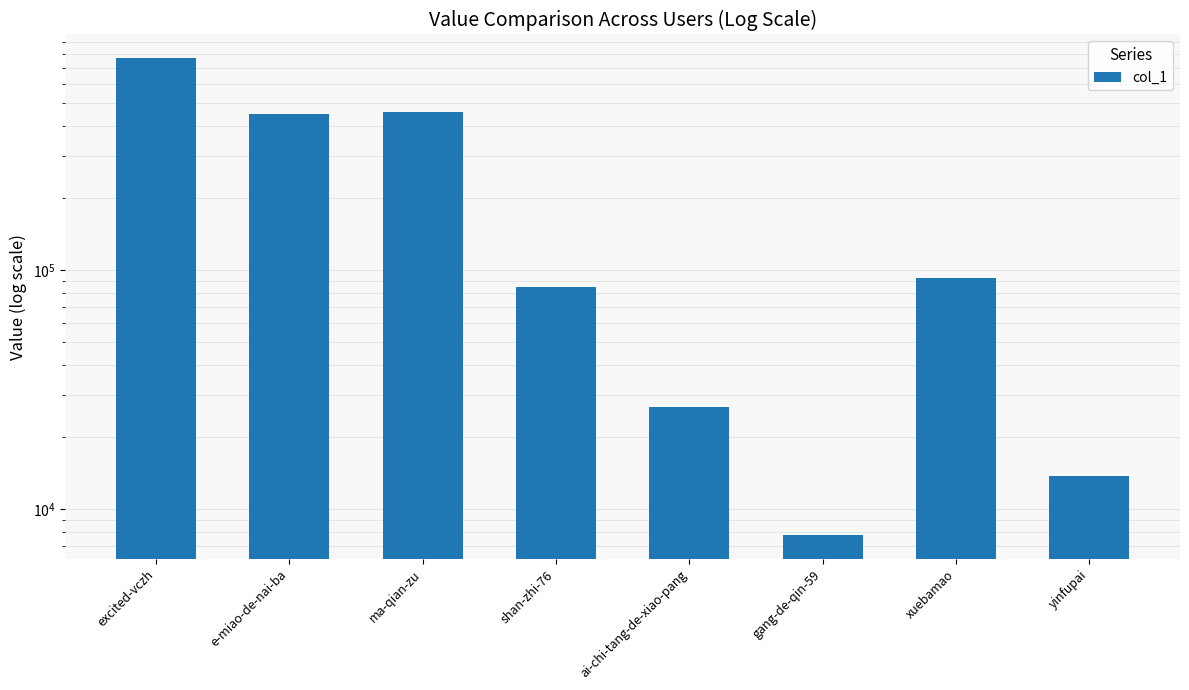

Where is the data nearest to the value 387110?

e-miao-de-nai-ba